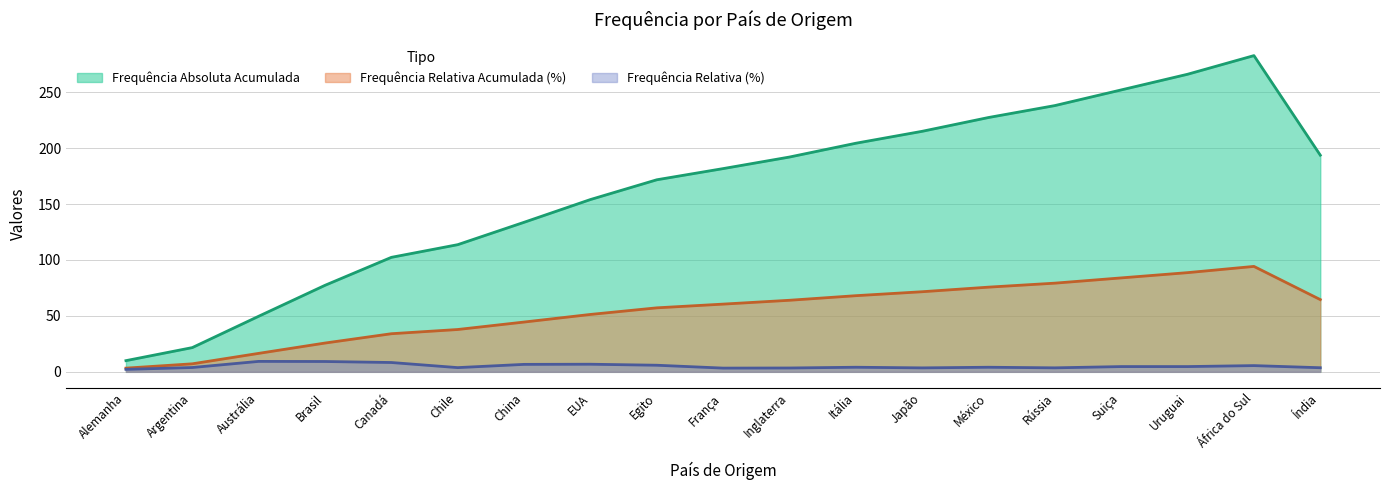

What is the minimum value shown in the chart?

2.2